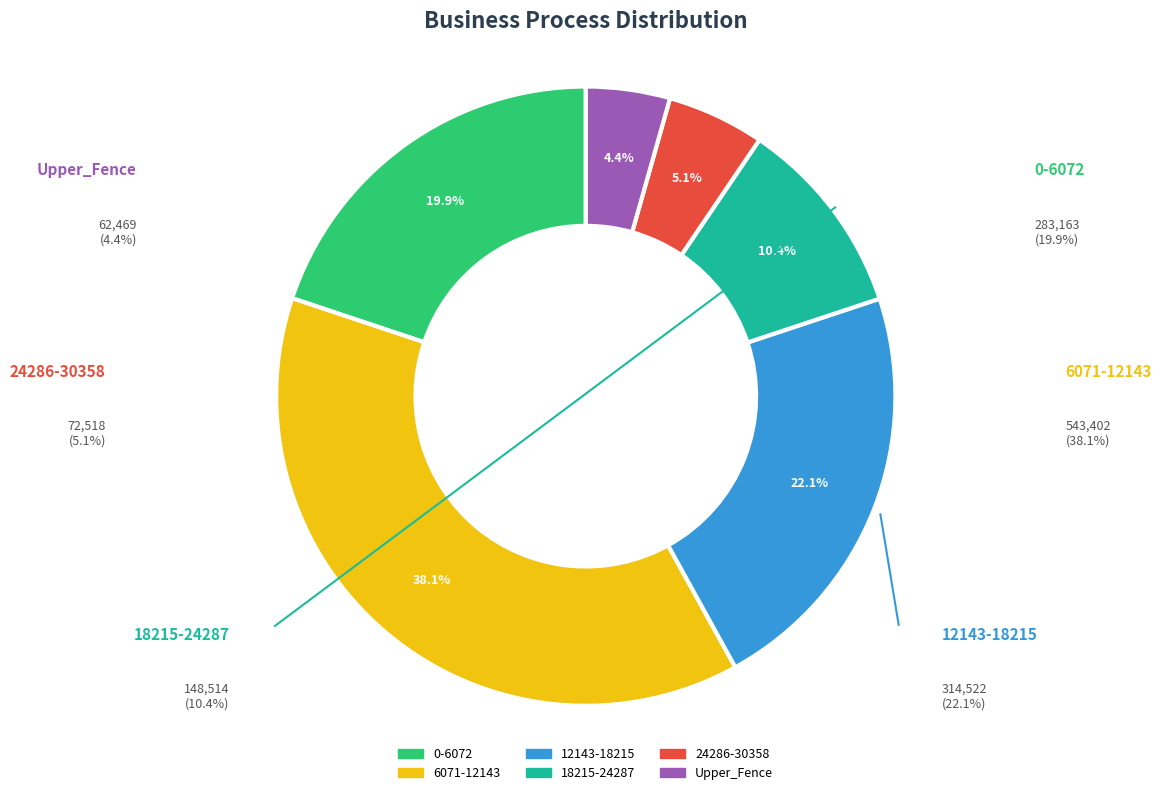

To the nearest percent, what is the difference between the largest and smallest slice percentages?

34%